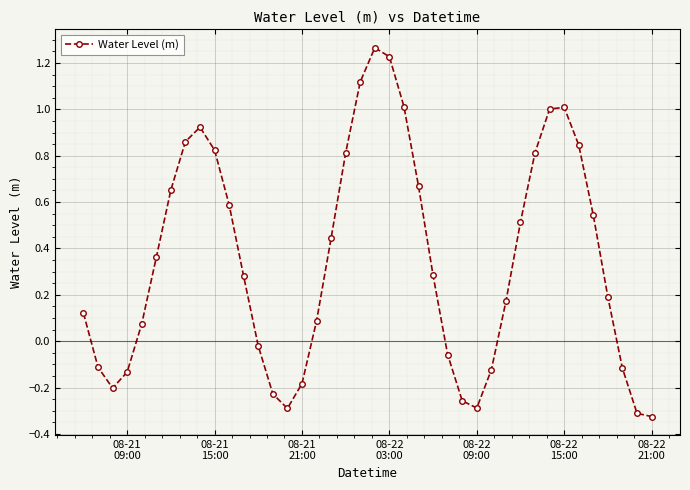

Does the chart have visible grid lines?

Yes